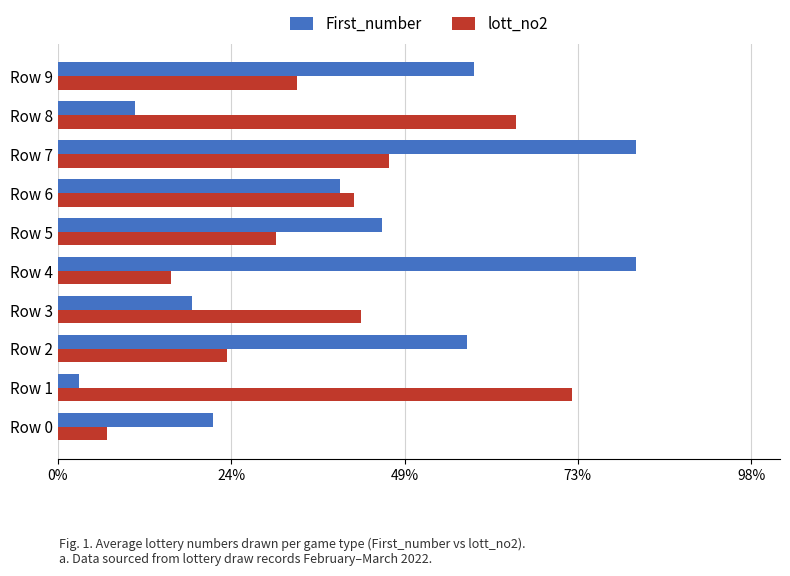

Which label corresponds to the smallest value in the chart?

Row 1